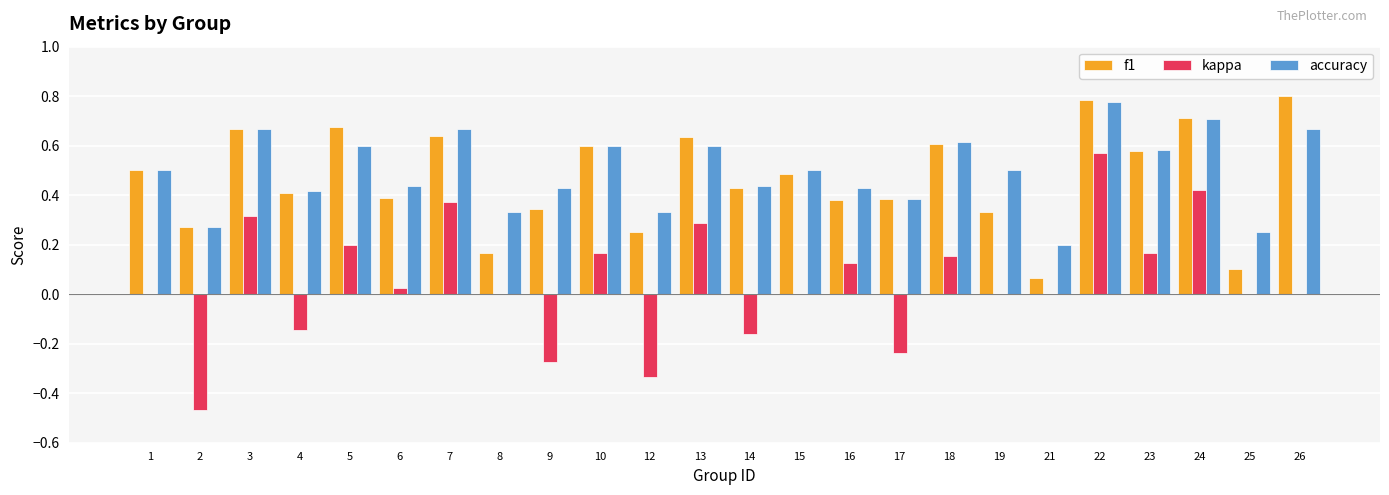

What is the sum of all kappa values?

1.2